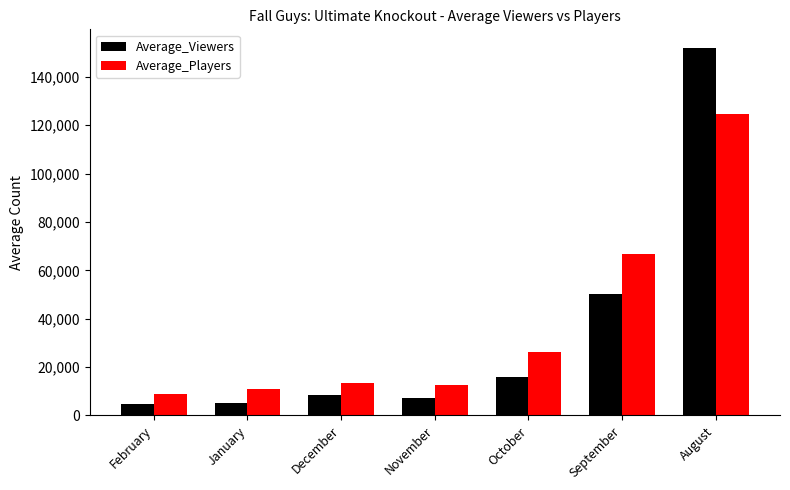

What is the minimum value shown in the chart?

4773.0